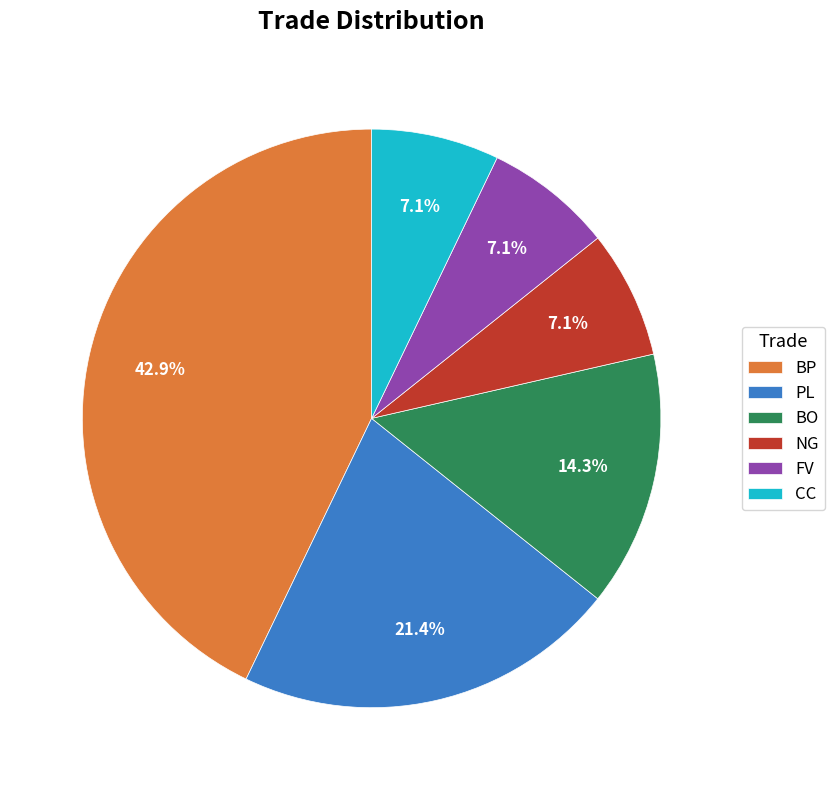

To the nearest percent, what percentage of the pie is NG?

7%